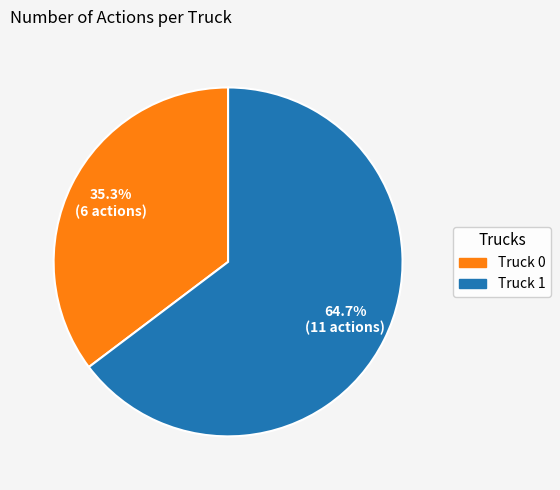

What is the majority slice?

Truck 1